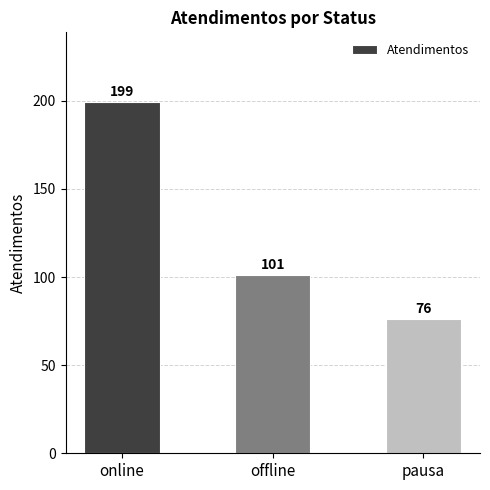

What is the difference between the maximum and second lowest values?

98